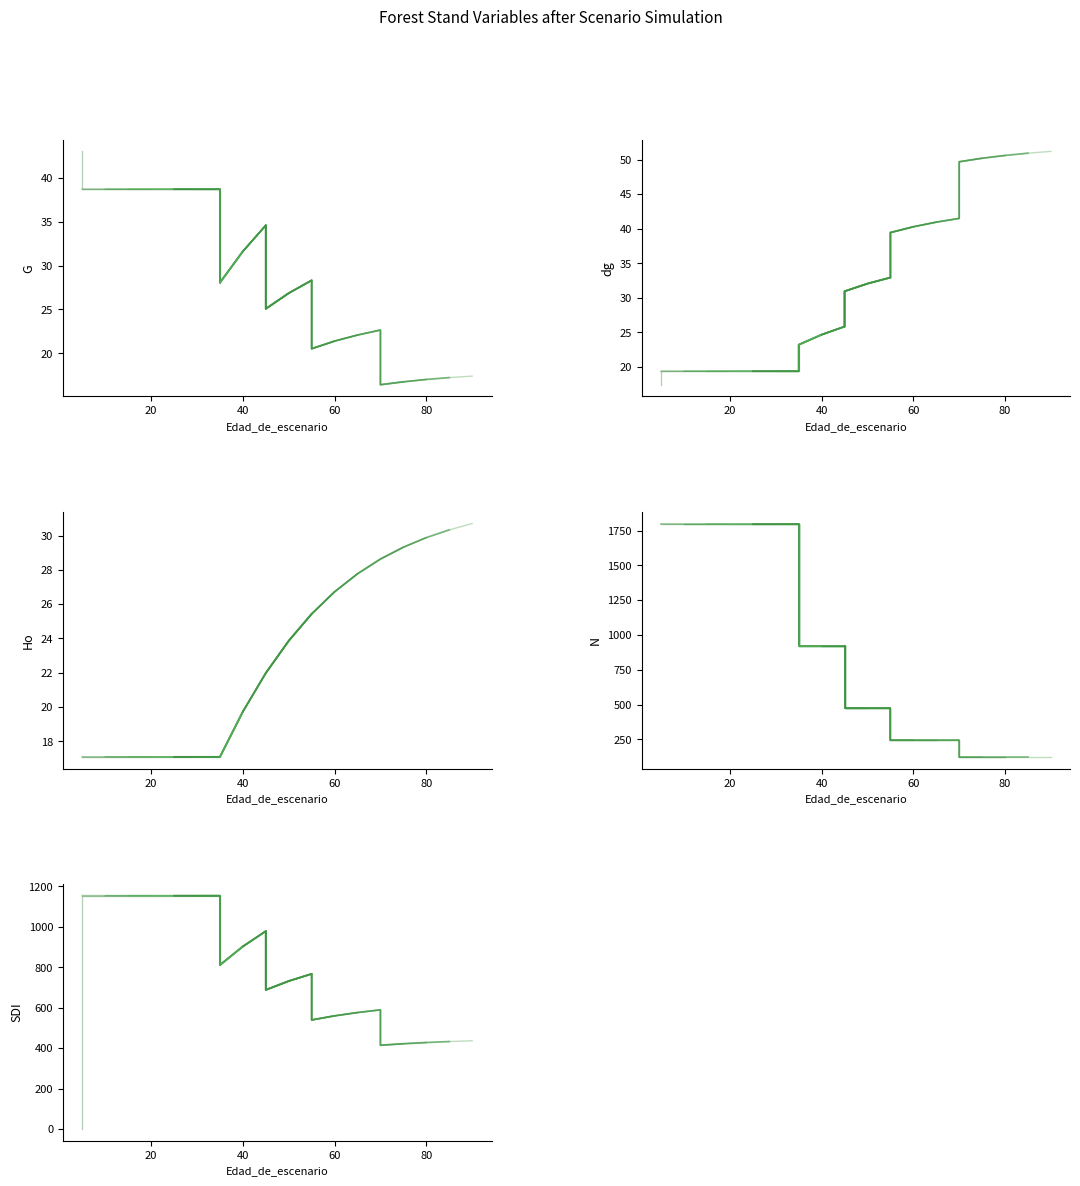

True or false: Ho has more than 1 interior local peaks.

False